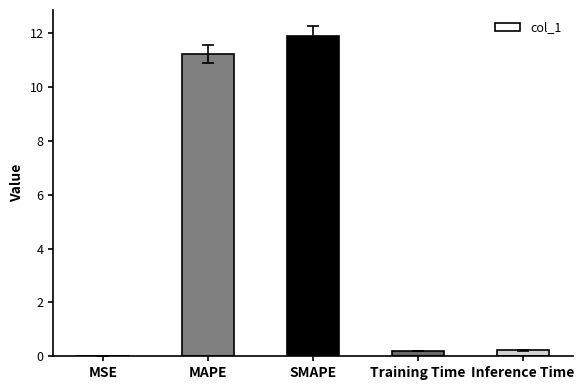

Which label corresponds to the largest value in the chart?

SMAPE